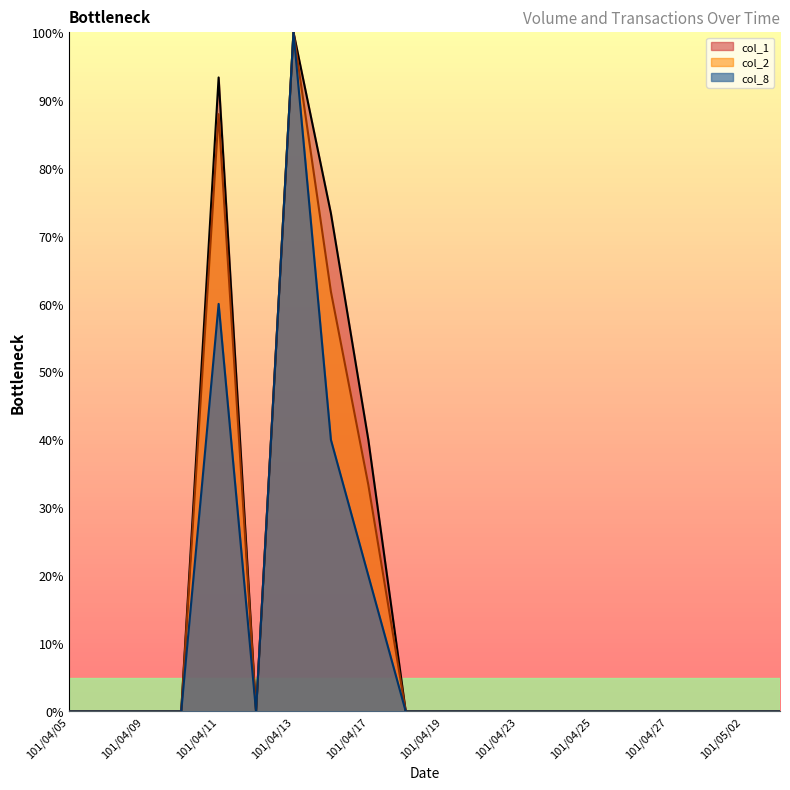

What is the total value across all series at 101/04/17?

93.4